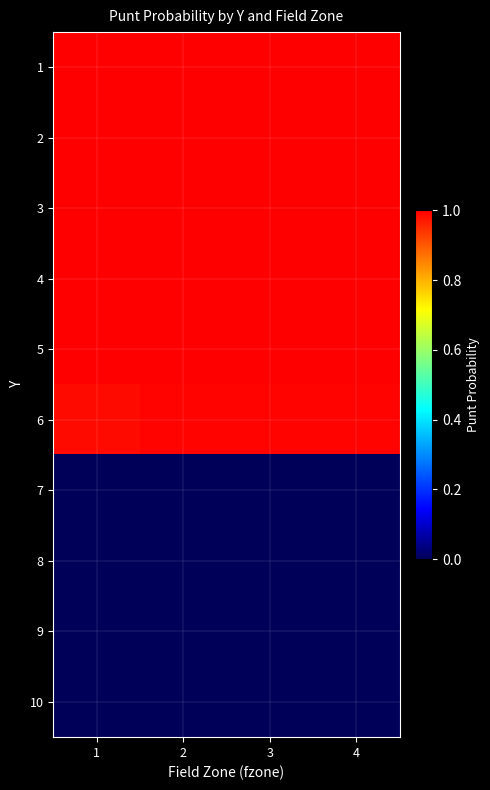

Count the number of data series in this chart.

10